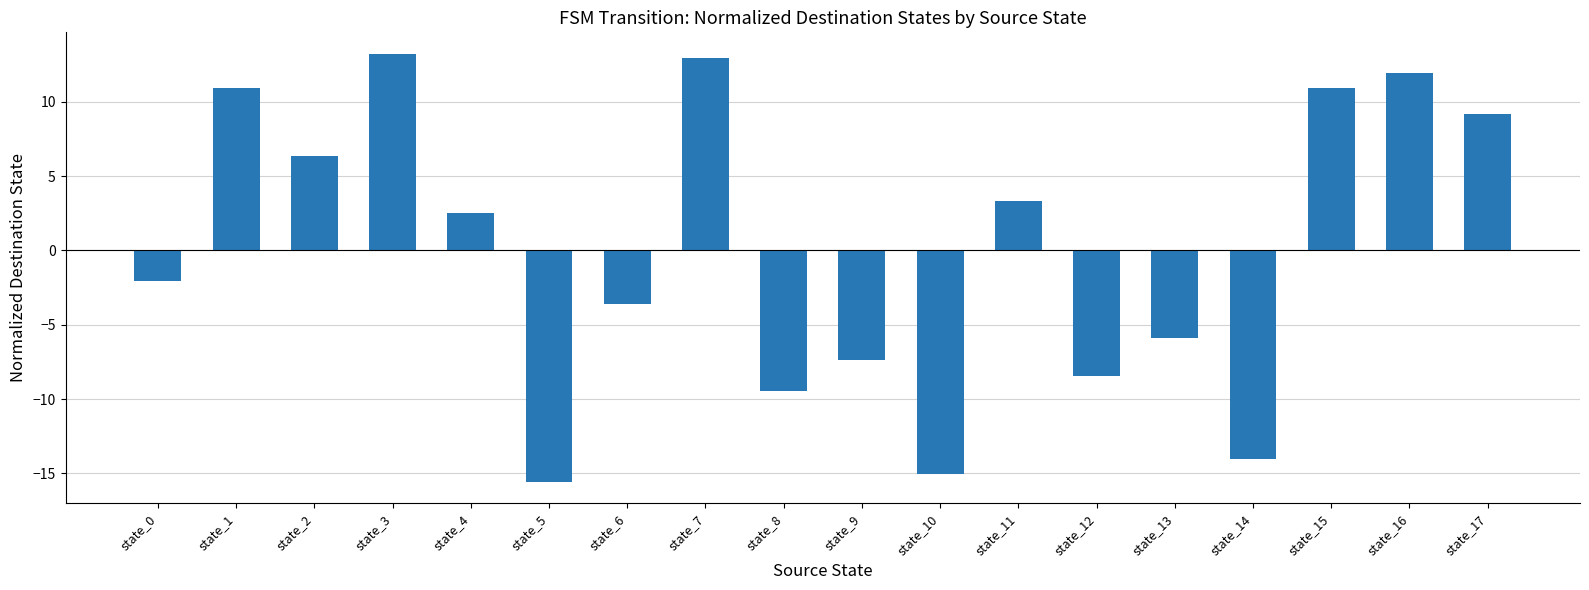

Reading right to left, what are all the values shown in this chart?

state_17=9.2	state_16=12.0	state_15=10.9	state_14=-14.0	state_13=-5.9	state_12=-8.4	state_11=3.3	state_10=-15.0	state_9=-7.4	state_8=-9.4	state_7=13.0	state_6=-3.6	state_5=-15.6	state_4=2.5	state_3=13.2	state_2=6.4	state_1=10.9	state_0=-2.1